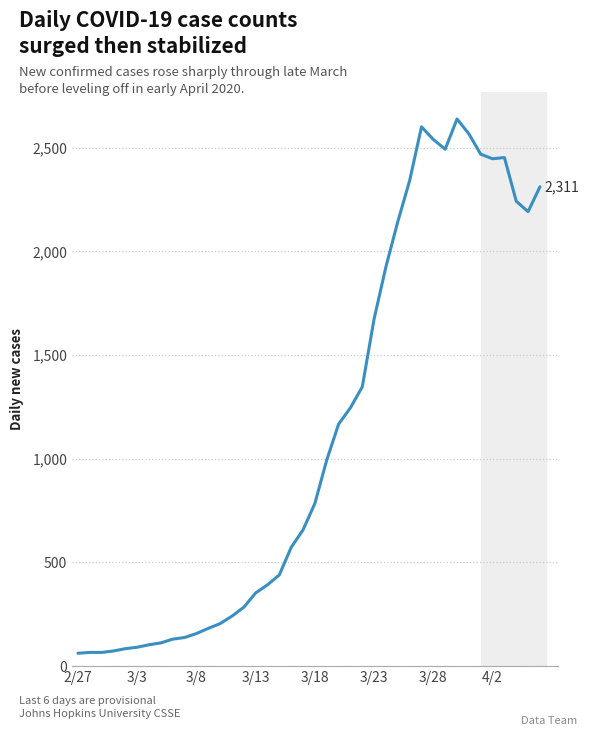

How many lines are shown in the chart?

1